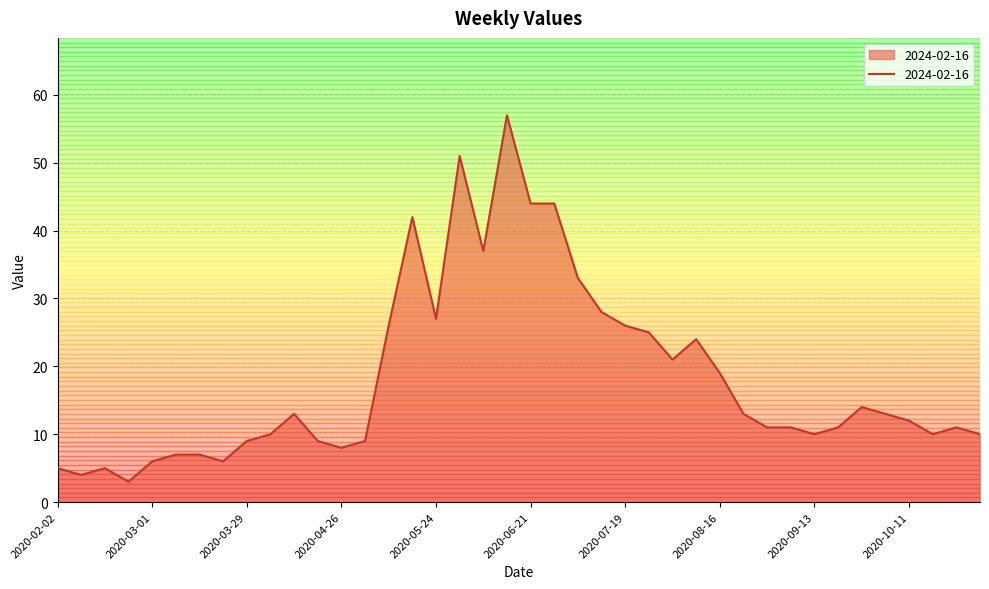

What is the minimum value shown in the chart?

3